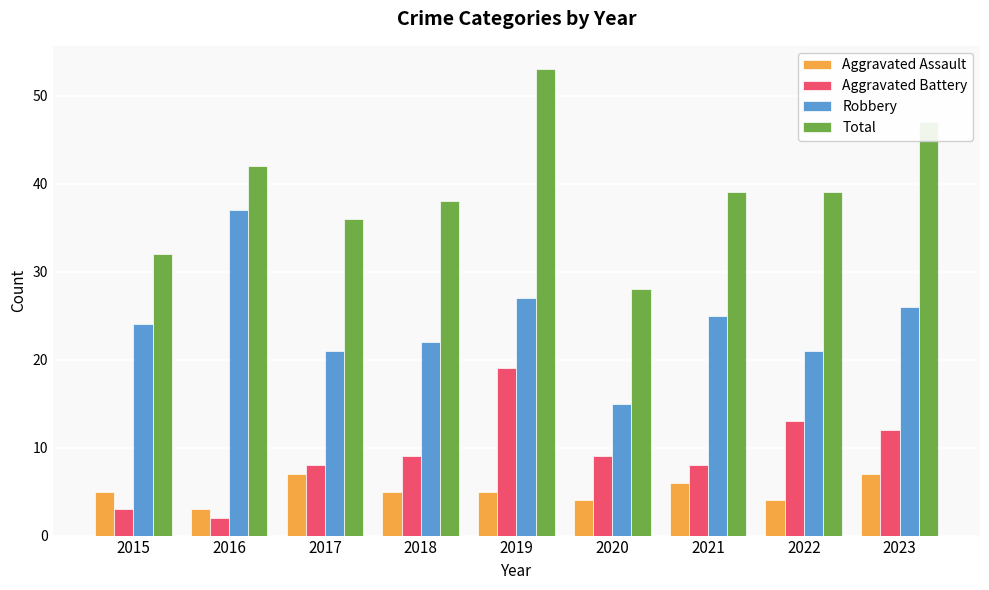

Count the number of categories in the chart.

9